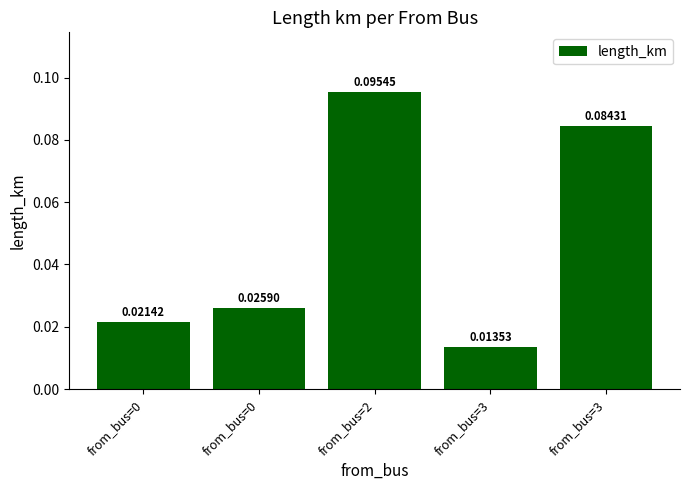

How many categories are shown in the chart?

5